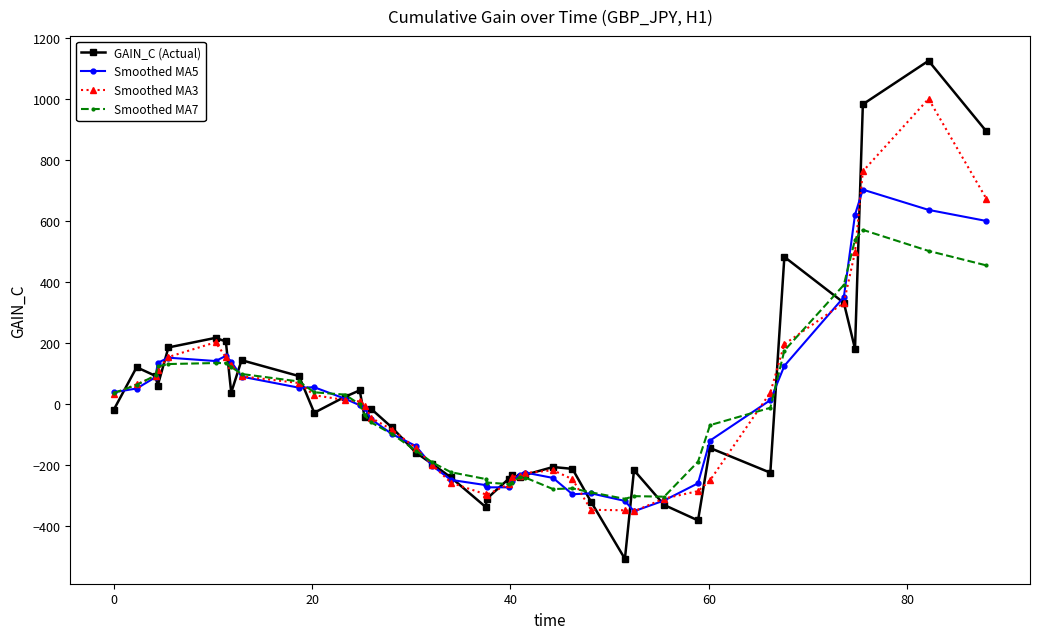

What is the greatest value displayed?

1126.4